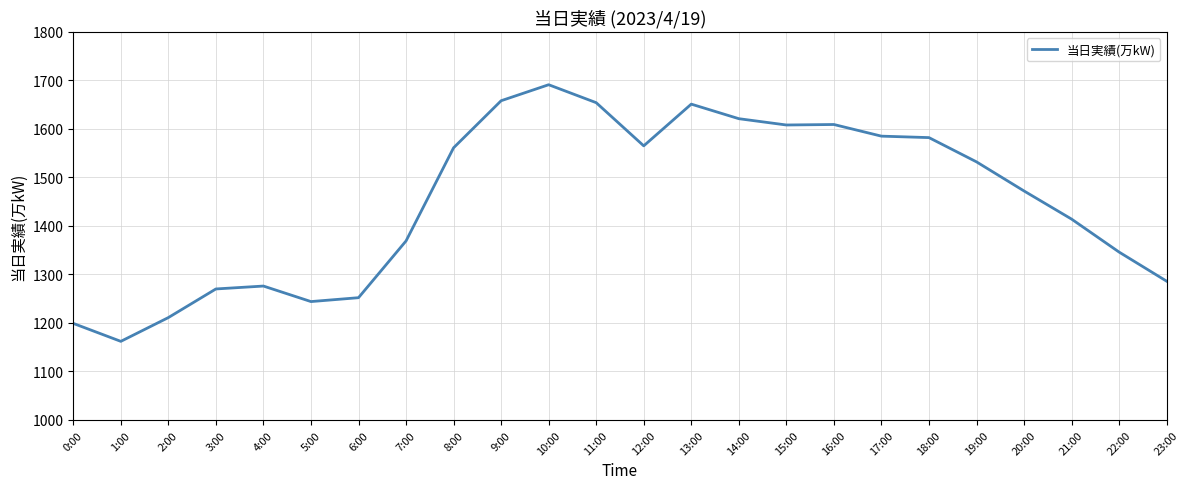

Approximately how many times larger is the value at 18:00 compared to 11:00?

1.0